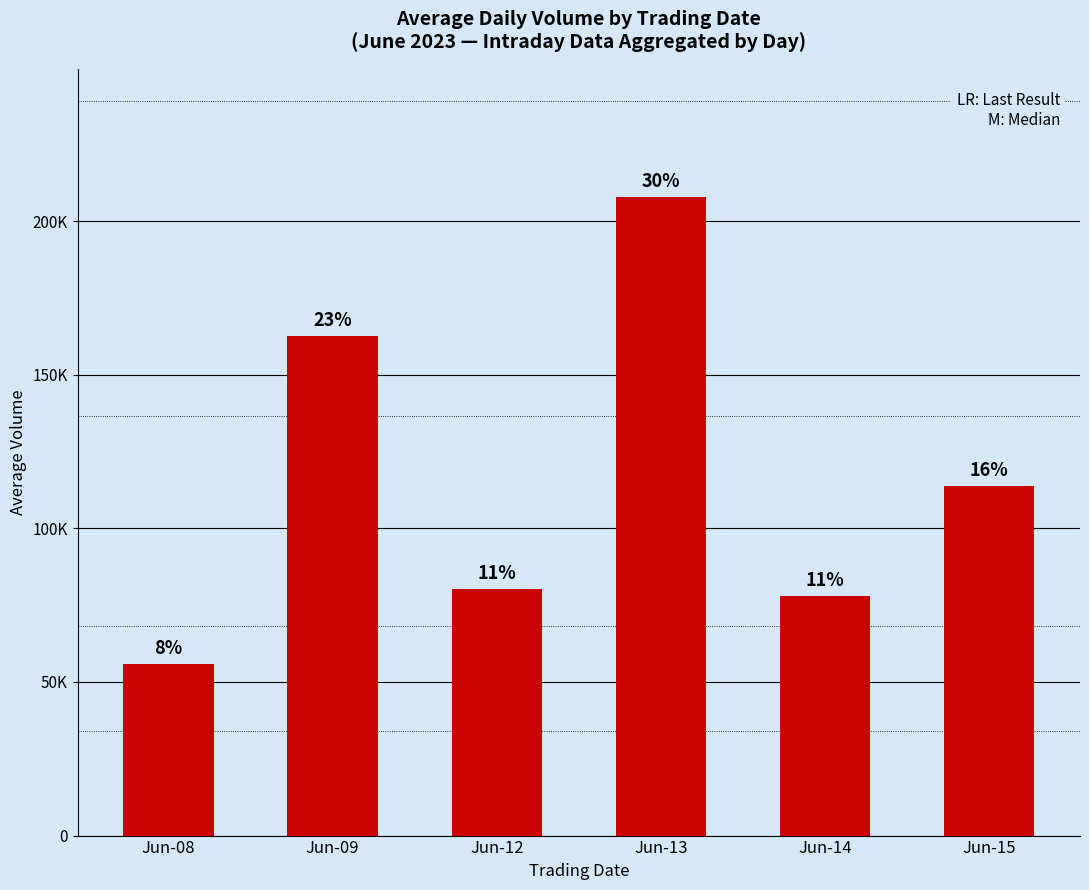

Does the chart contain any negative values?

No